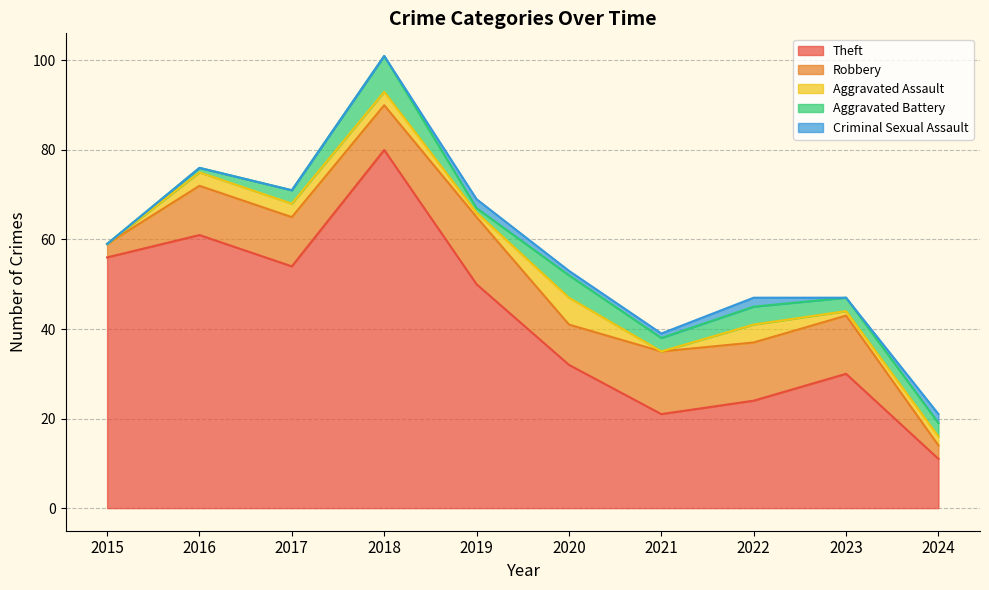

The Robbery series shows 3 at 2024. True or false?

True